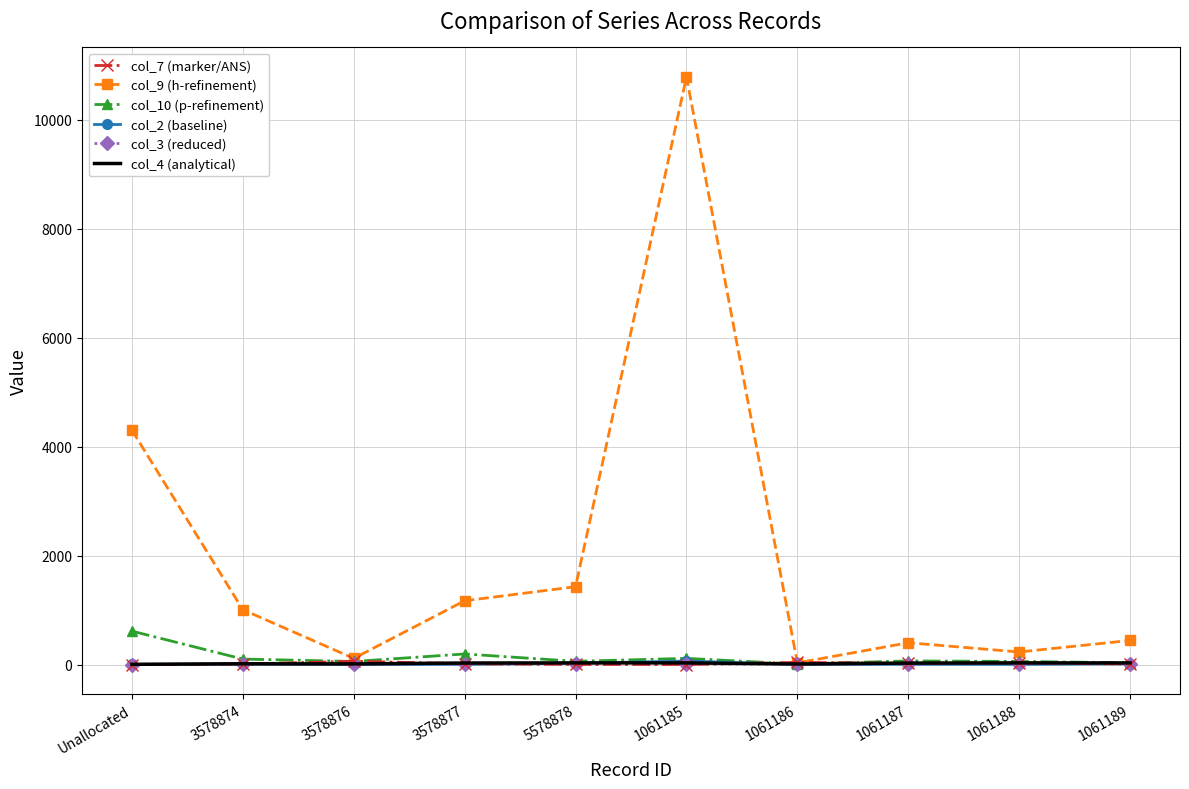

What is the difference between the maximum and second lowest values in the col_10 (p-refinement) series?

582.0